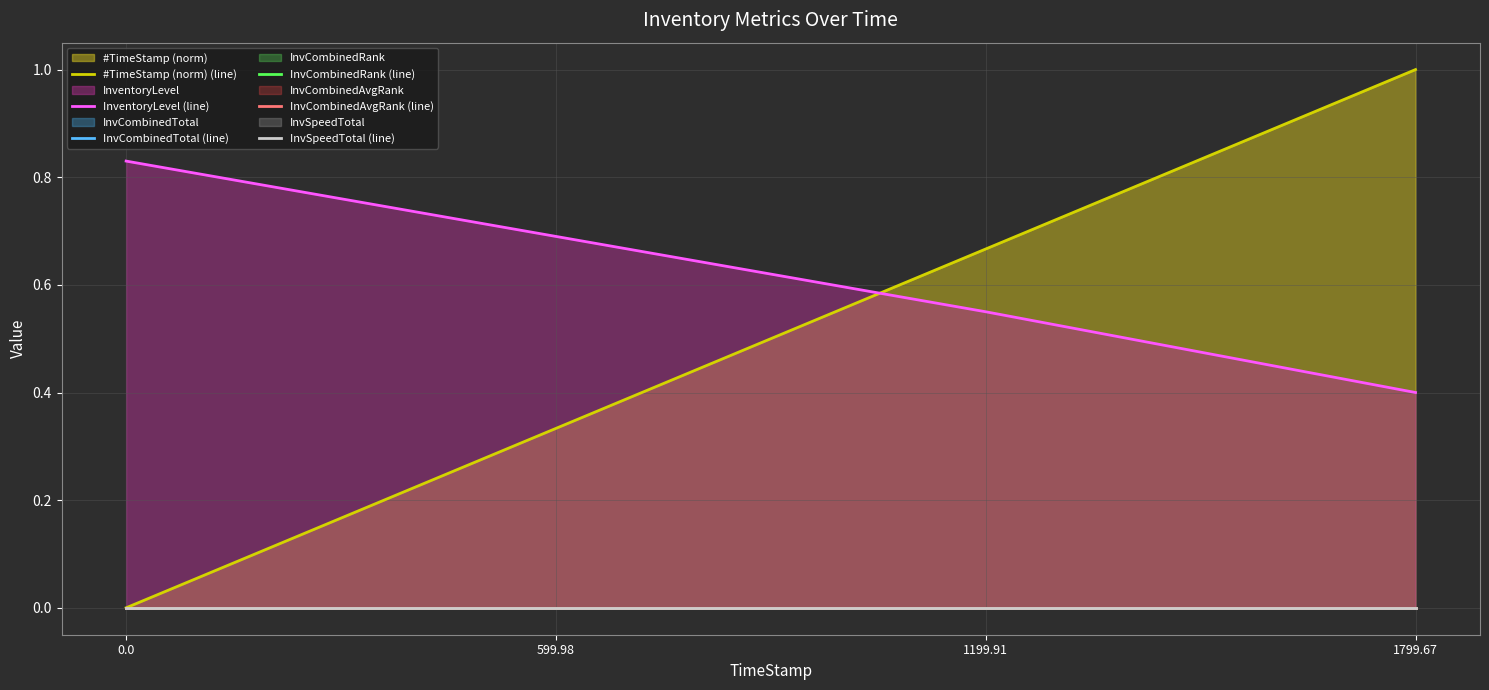

Reading right to left, what are all the values shown in this chart?

#TimeStamp (norm) (line): 1.0	0.7	0.3	0.0
InventoryLevel (line): 0.4	0.6	0.7	0.8
InvCombinedTotal (line): 0.0	0.0	0.0	0.0
InvCombinedRank (line): 0.0	0.0	0.0	0.0
InvCombinedAvgRank (line): 0.0	0.0	0.0	0.0
InvSpeedTotal (line): 0.0	0.0	0.0	0.0